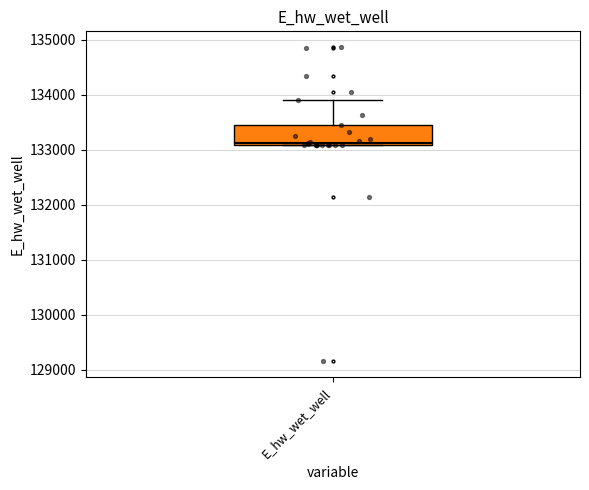

Transcribe this box plot: give where the median line is, the range the box spans, and where the two whiskers end, as read against the y-axis. The values are not printed on the chart, so give them approximately, as read against the axis.

median 133100, box 133100 to 133400, whiskers 133100 to 133900